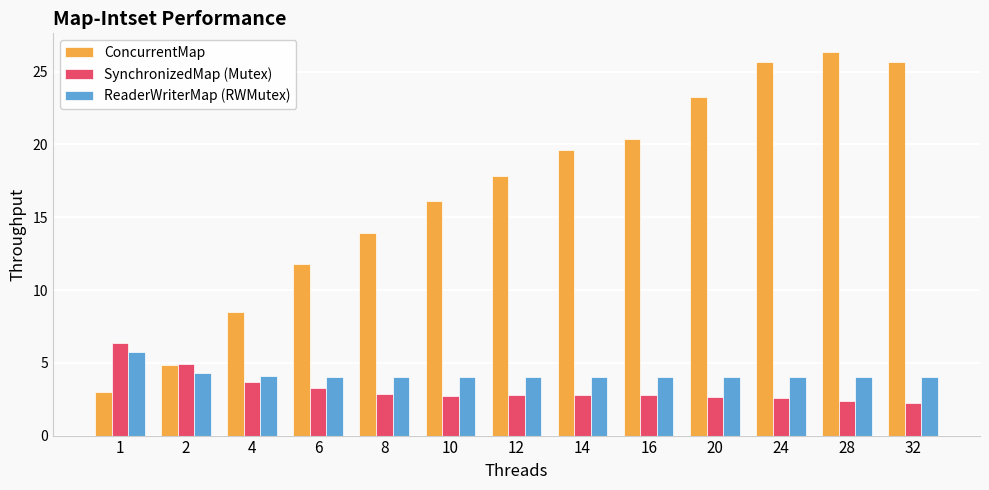

At how many categories does at least one series exceed 19?

6